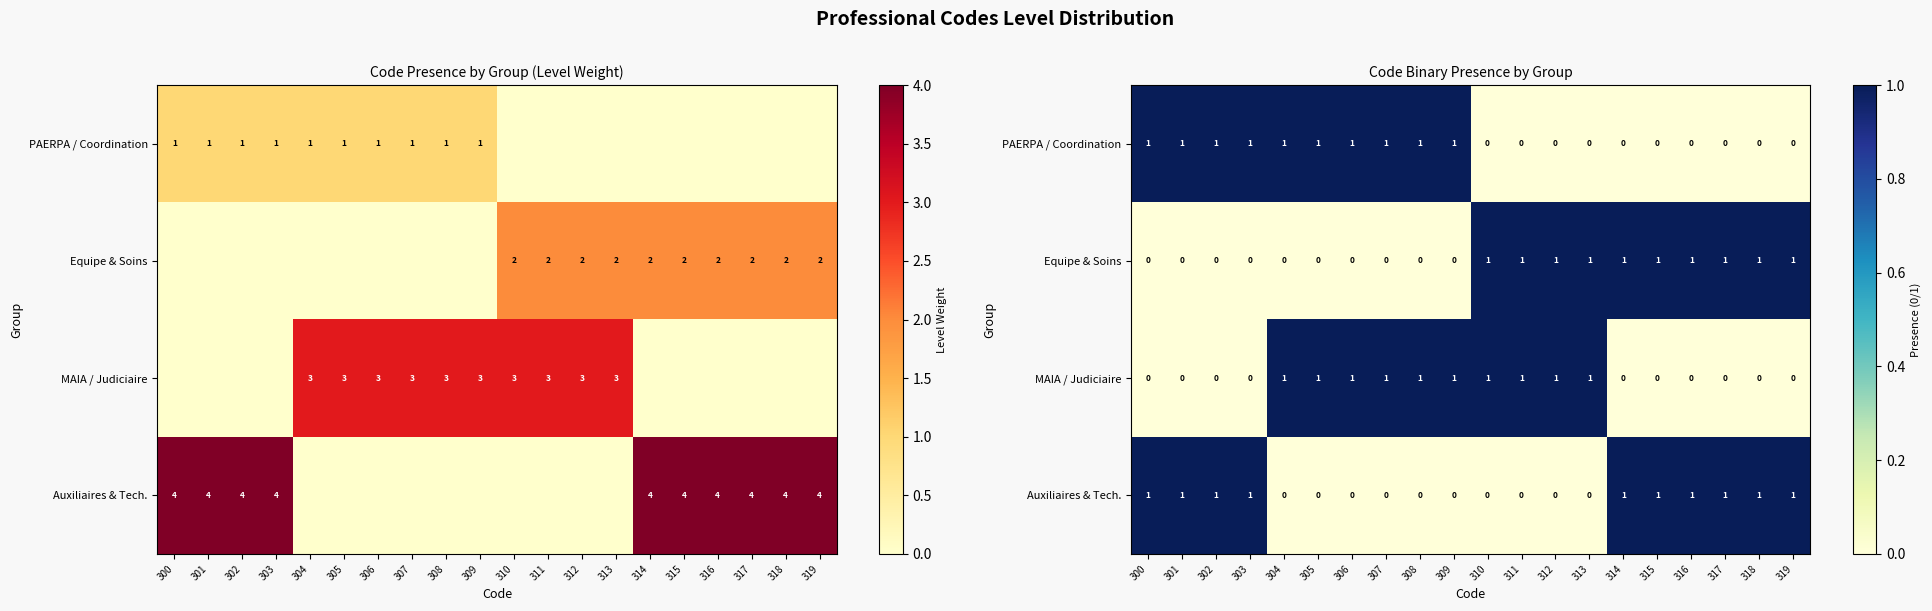

Which category has the lowest value across all series?

310